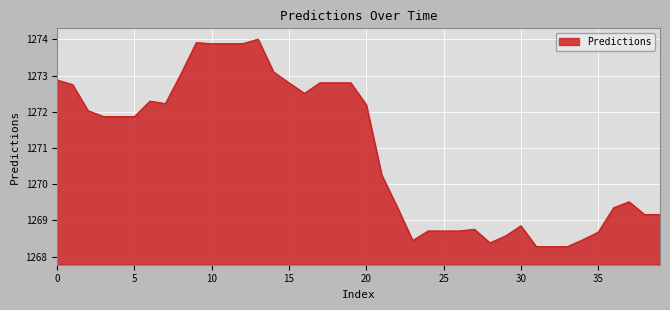

What is the difference between the maximum and minimum values?

5.7